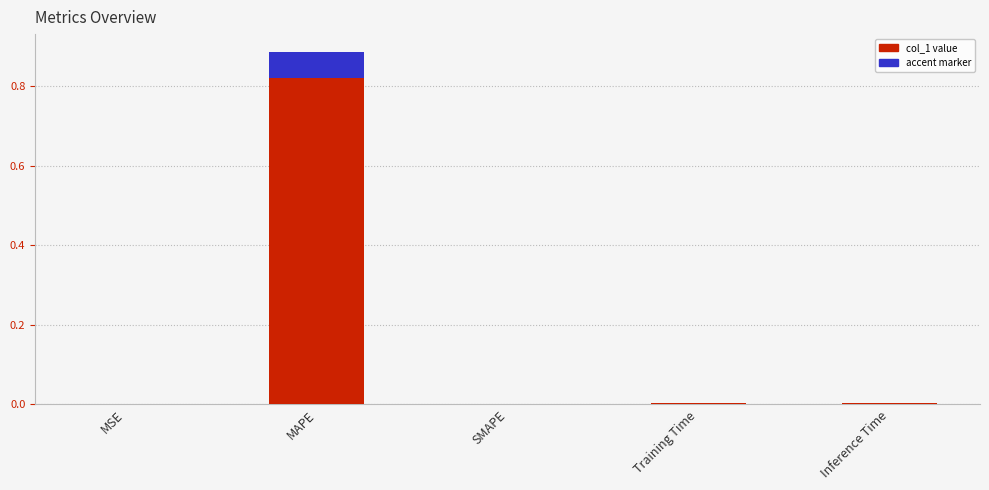

What is the greatest value displayed?

0.8